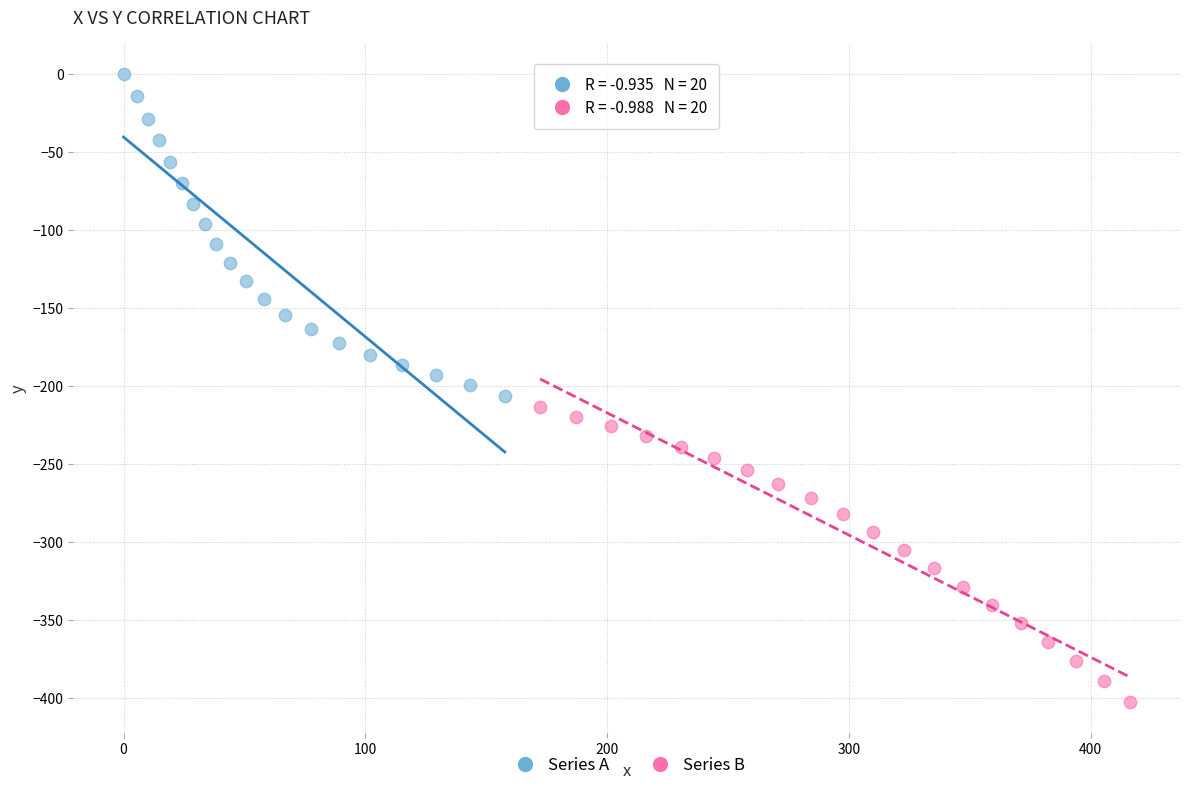

Which series reaches the maximum Y coordinate?

Series A